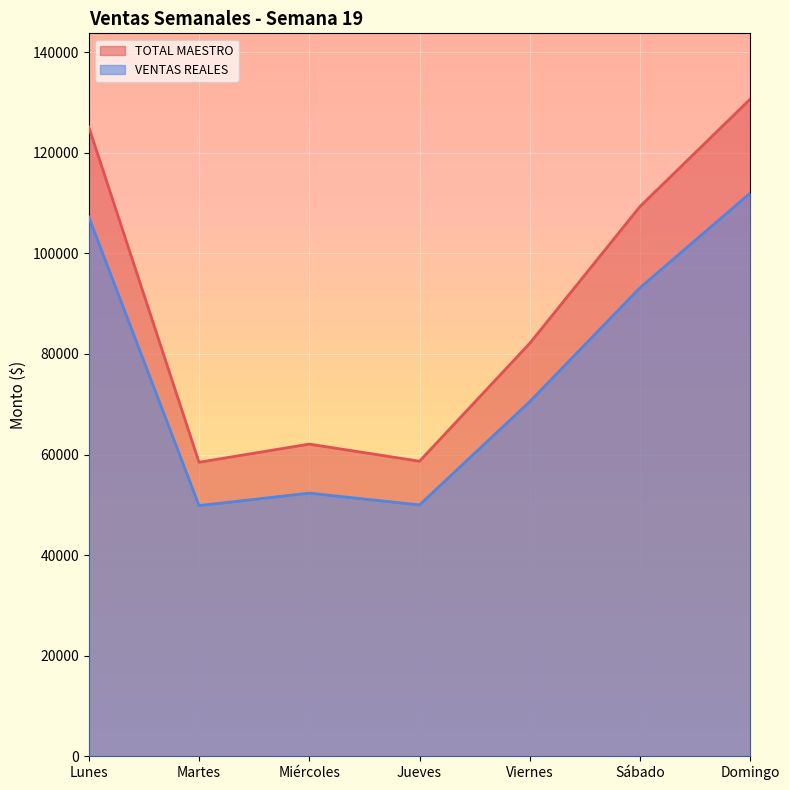

What value does the TOTAL MAESTRO series have at Jueves?

58674.0